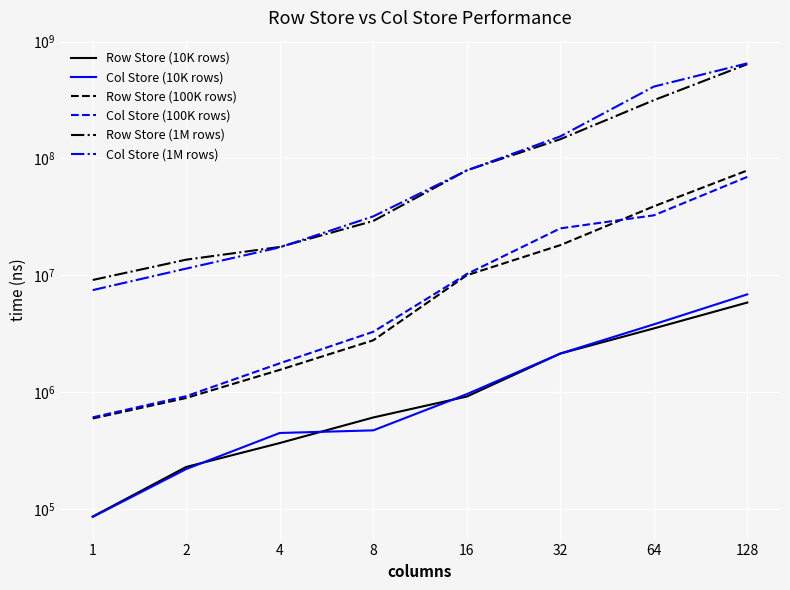

Reading left to right, list all the values displayed in this chart.

Row Store (10K rows): 86249	229153	366988	607256	917022	2136985	3509708	5843540
Col Store (10K rows): 85635	219985	447437	471077	961159	2140814	3801249	6866083
Row Store (100K rows): 595460	892072	1550820	2778368	10006367	18102798	38876248	78895241
Col Store (100K rows): 609082	924232	1765331	3284143	10236717	25190543	32580859	69474821
Row Store (1M rows): 9117196	13604998	17471356	29157366	79007799	145910130	314663183	640401149
Col Store (1M rows): 7467110	11415222	17337999	31923763	78896724	154260380	411523550	650791433